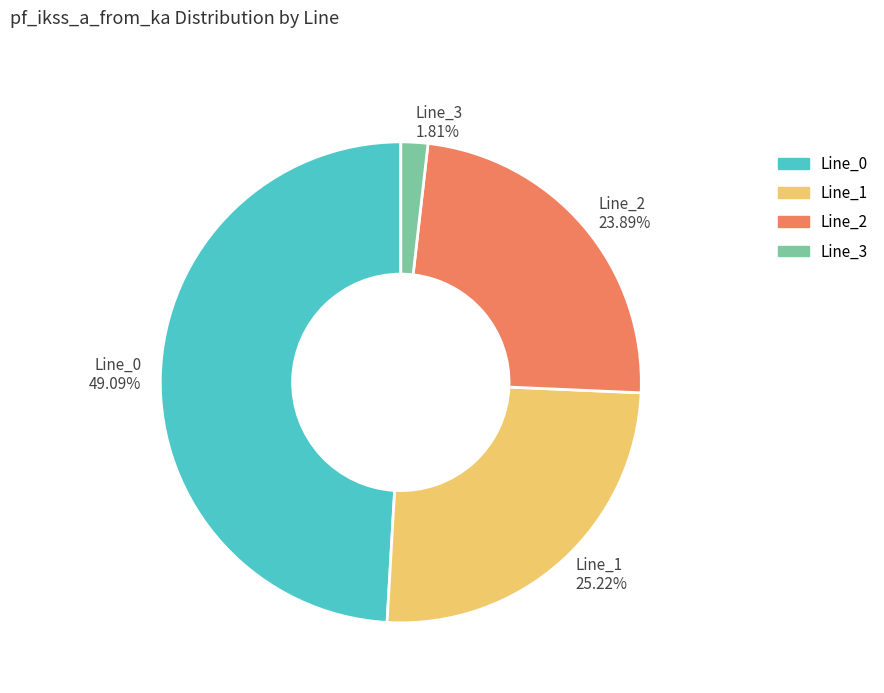

To the nearest percent, what is the average slice percentage?

25%